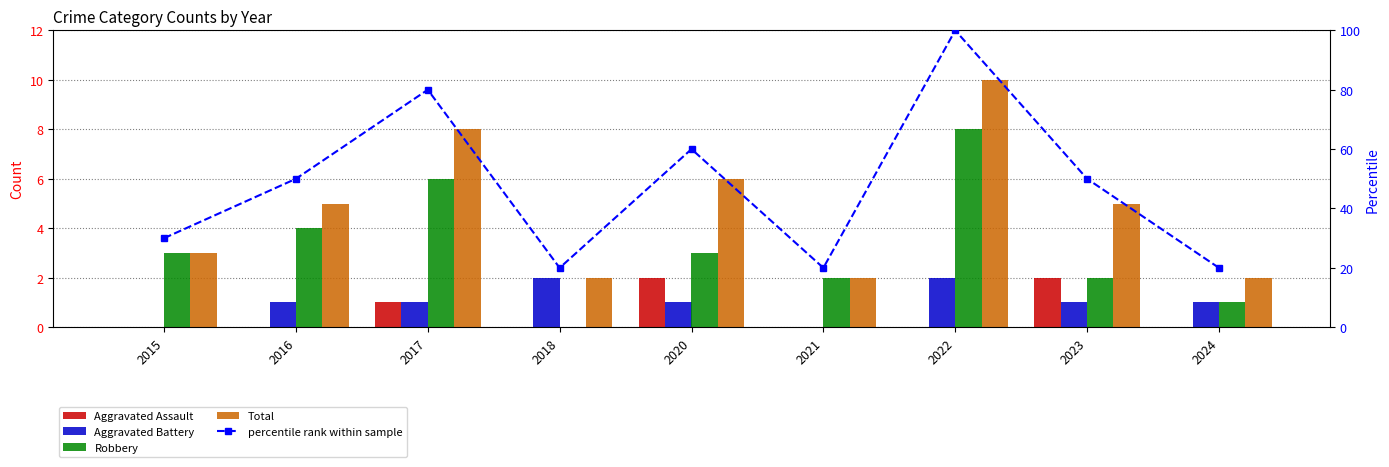

What are all the series names shown in the legend?

Aggravated Assault, Aggravated Battery, Robbery, Total, percentile rank within sample